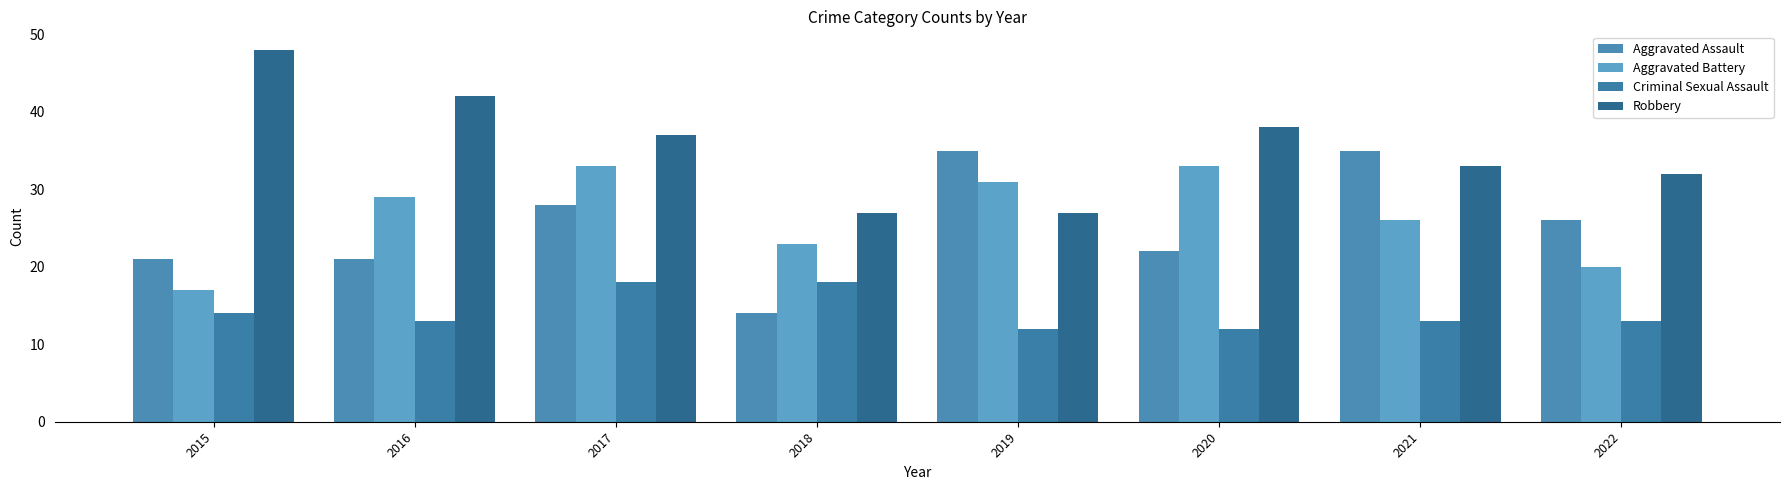

What is the difference between the highest and lowest values at 2016?

29